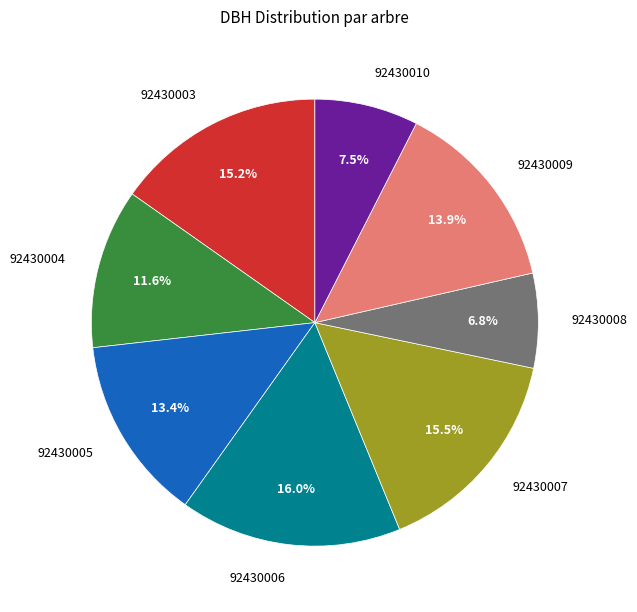

How many slices are in this pie chart?

8